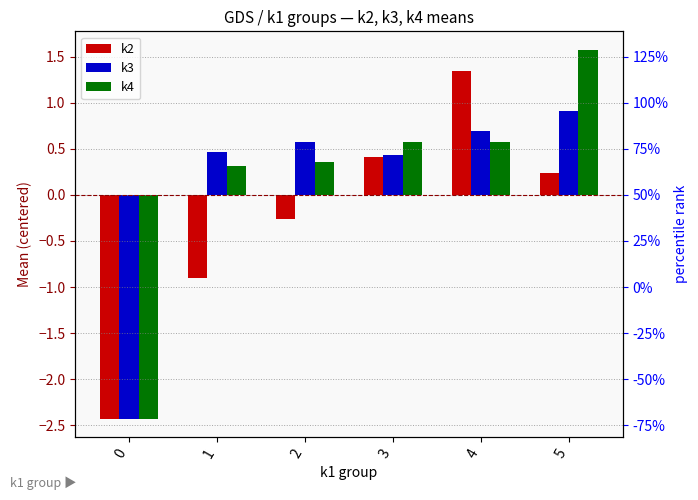

What is the value of the k4 bar at the 3rd from the left?

0.4